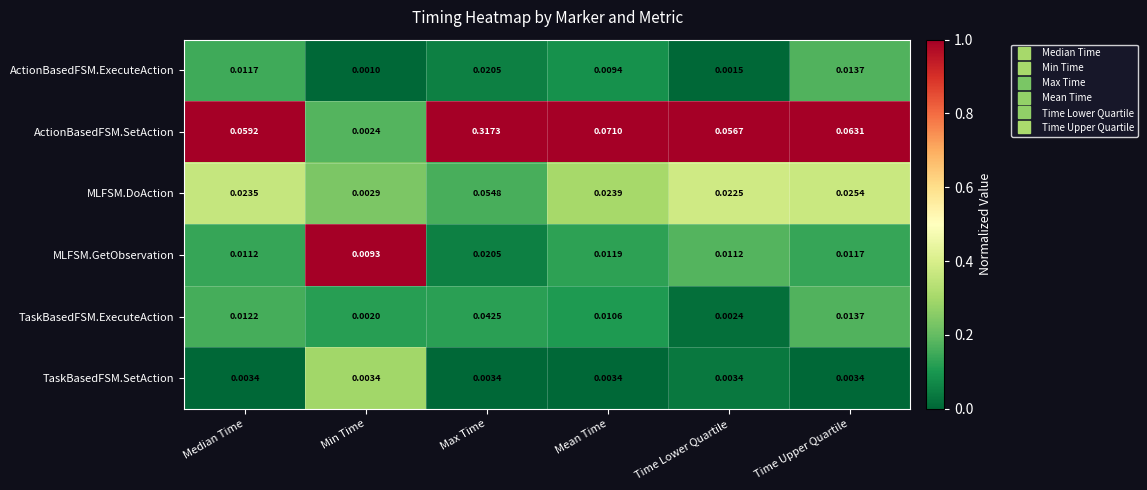

Where is TaskBasedFSM.ExecuteAction nearest to the value 0?

Min Time